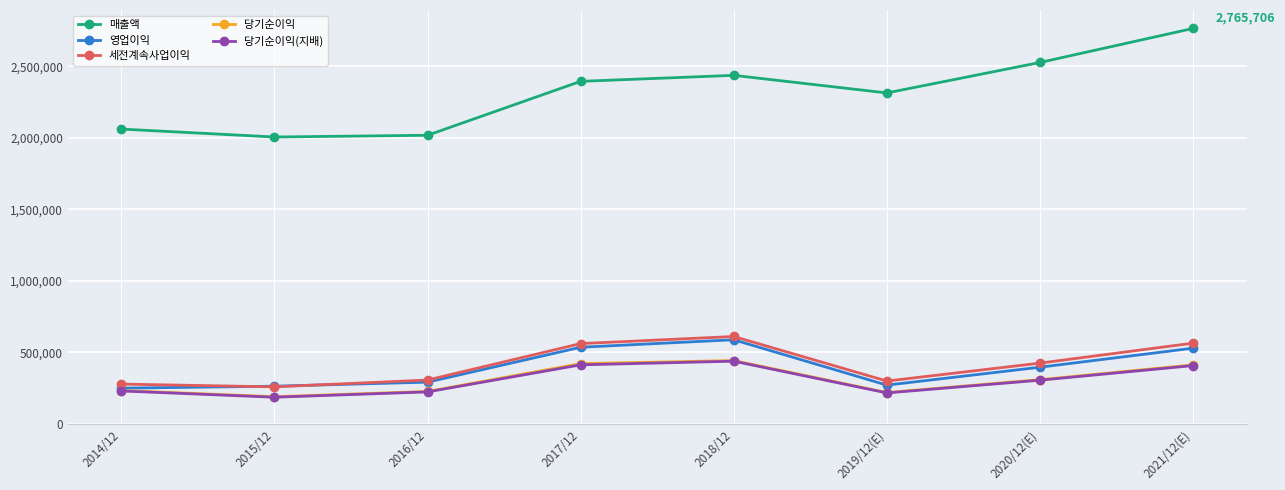

What is the maximum value for 당기순이익?

443449